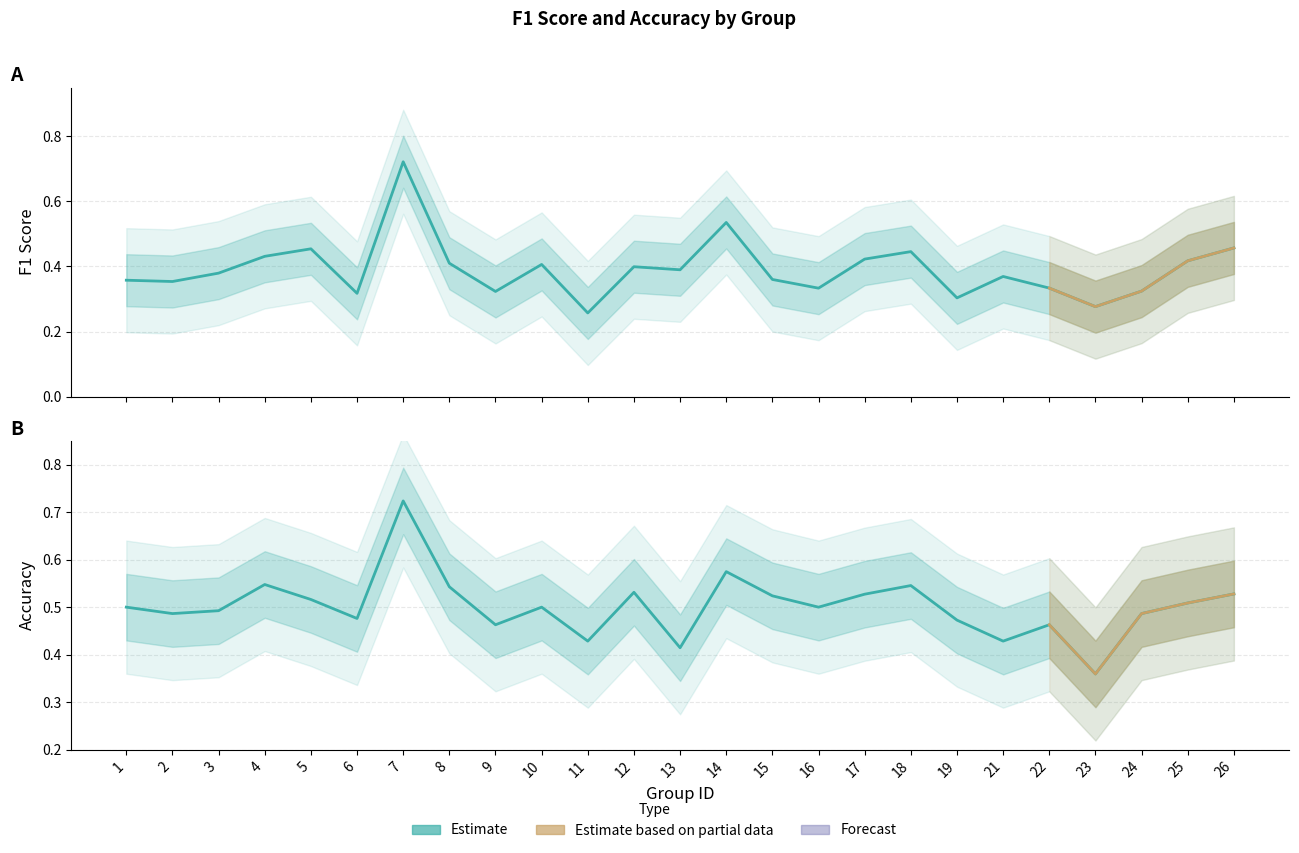

List the series in order of their peak value, highest first.

accuracy, f1